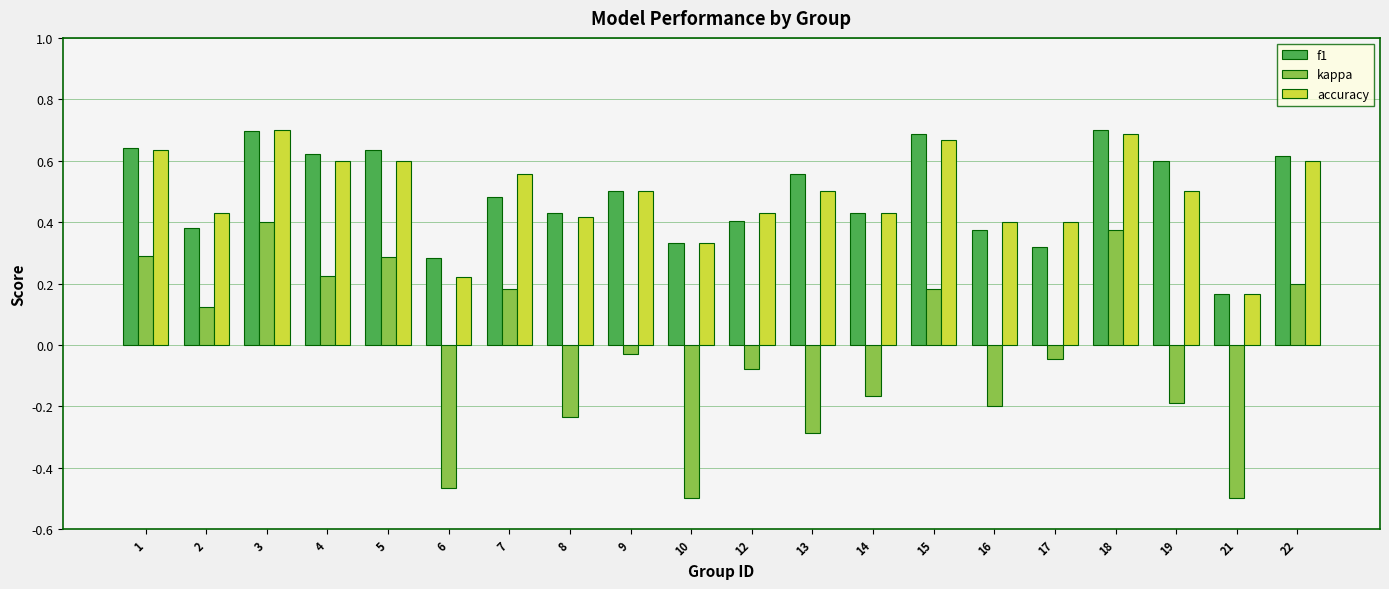

The f1 series shows 0.2 at 12. True or false?

False